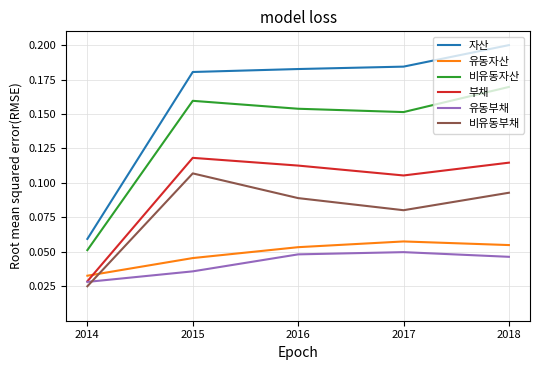

True or false: 비유동부채 and 자산 intersect in this chart.

False